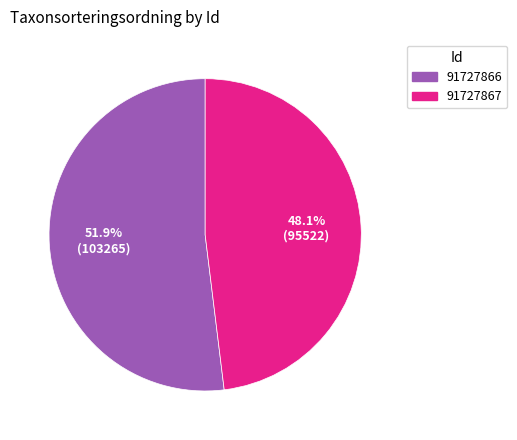

To the nearest percent, what portion does 91727866 represent?

52%